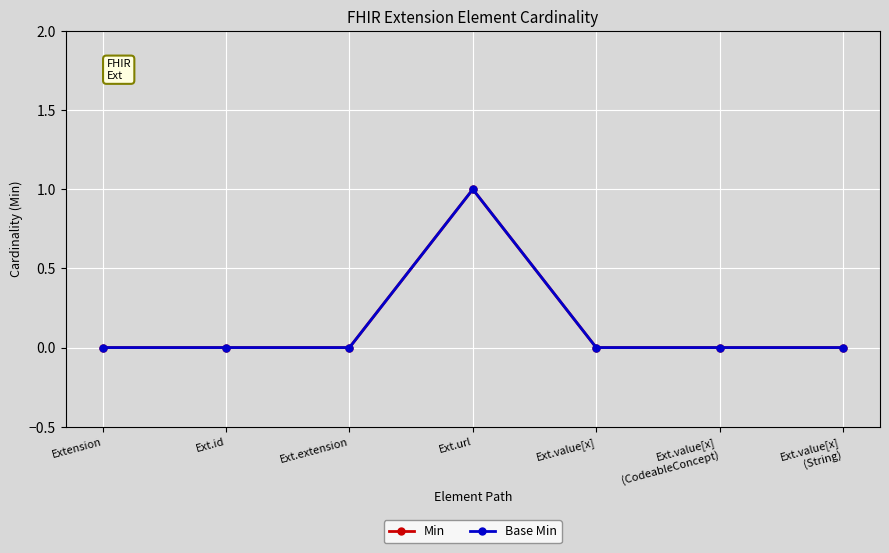

Does the chart have visible grid lines?

Yes